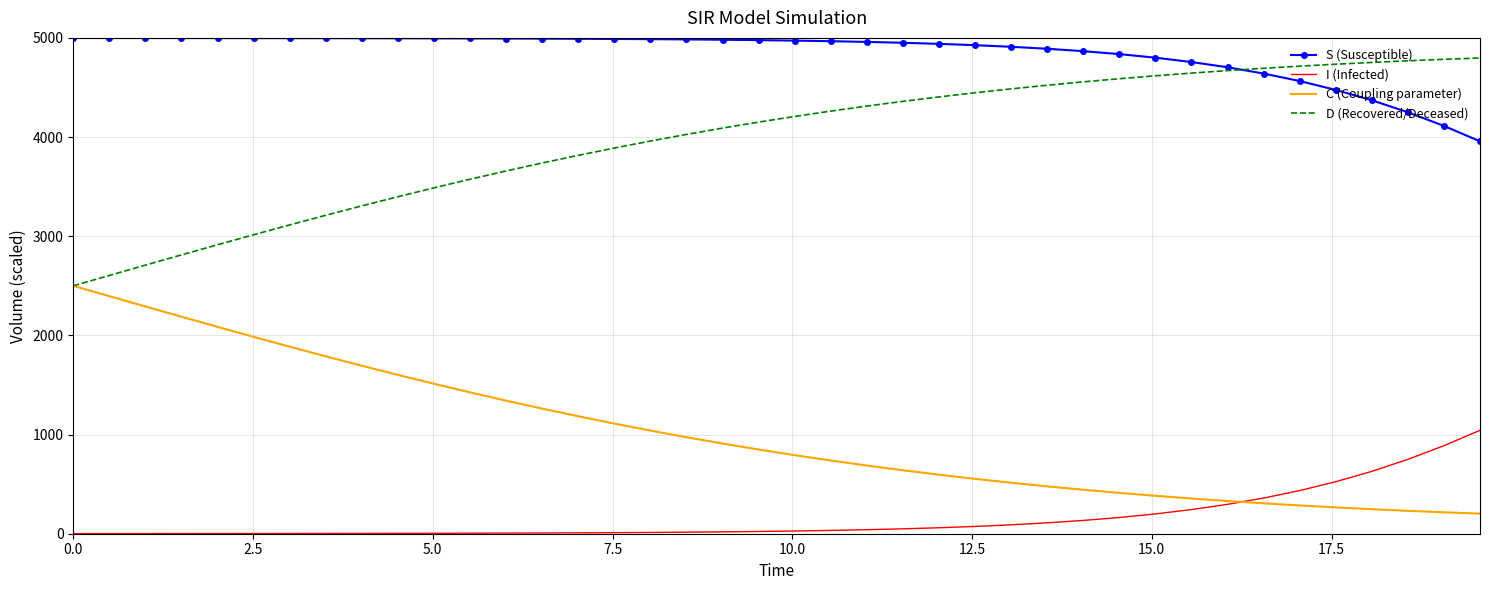

List the series in order of their peak value, lowest first.

I (Infected), C (Coupling parameter), D (Recovered/Deceased), S (Susceptible)